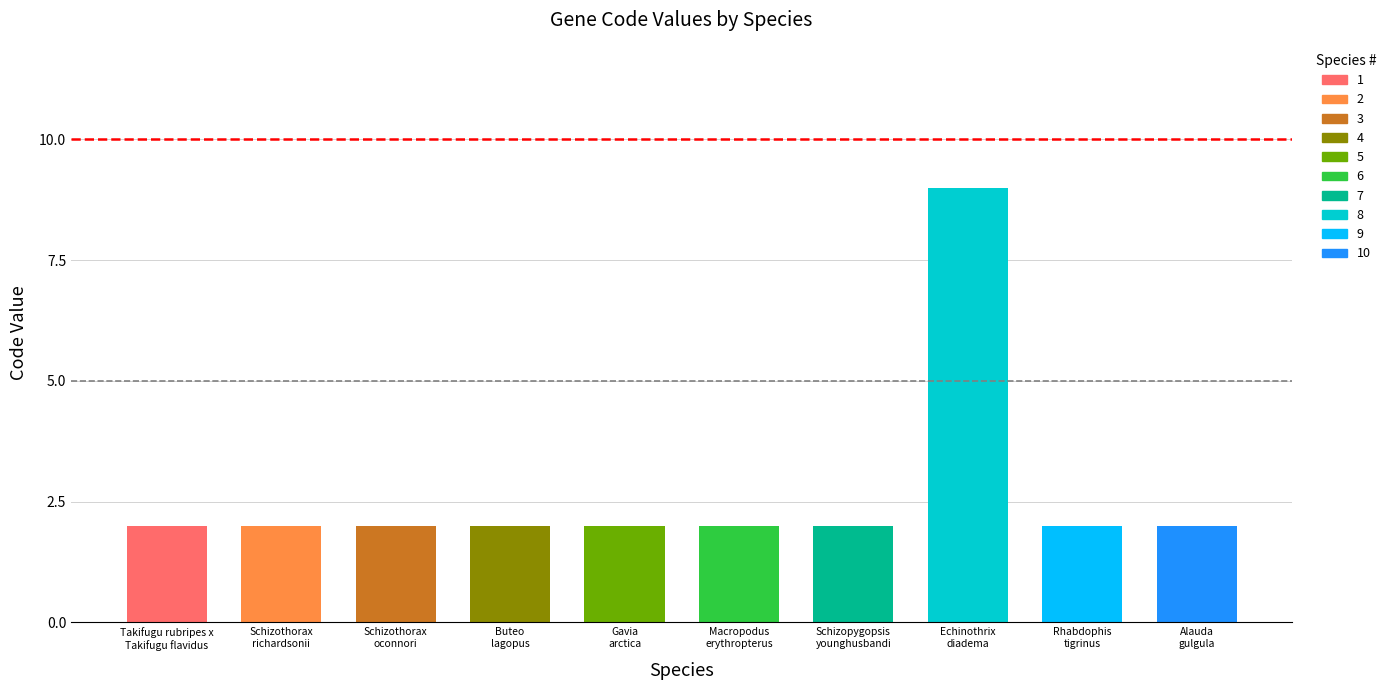

Read the Code value at Schizothorax
richardsonii.

2